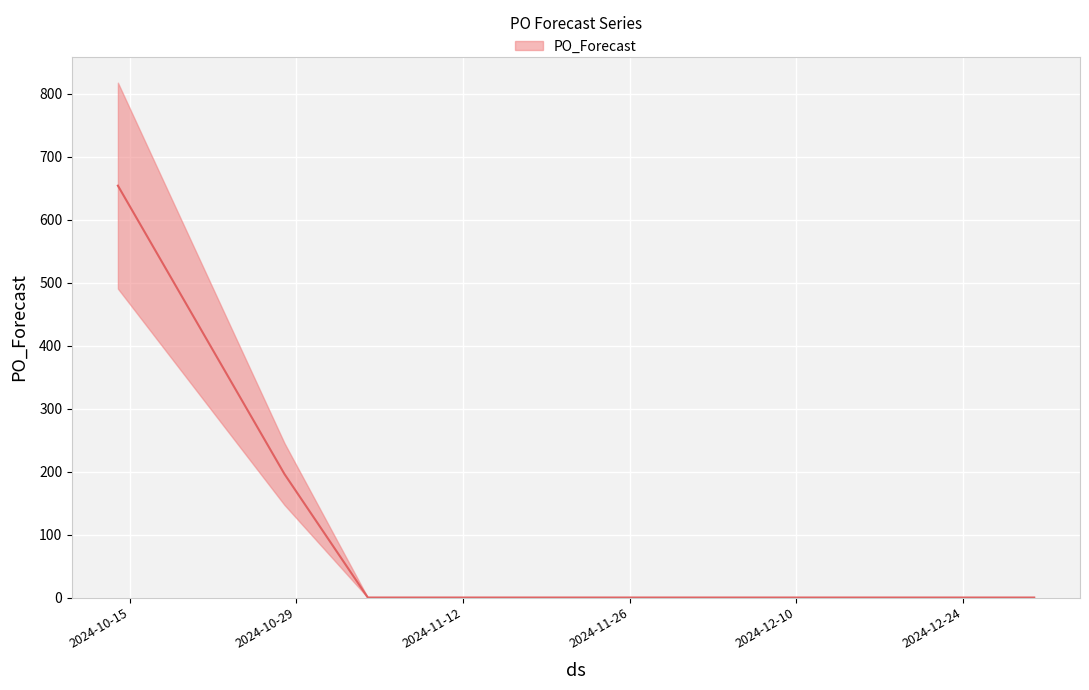

What position from the left is 2024-11-04?

3